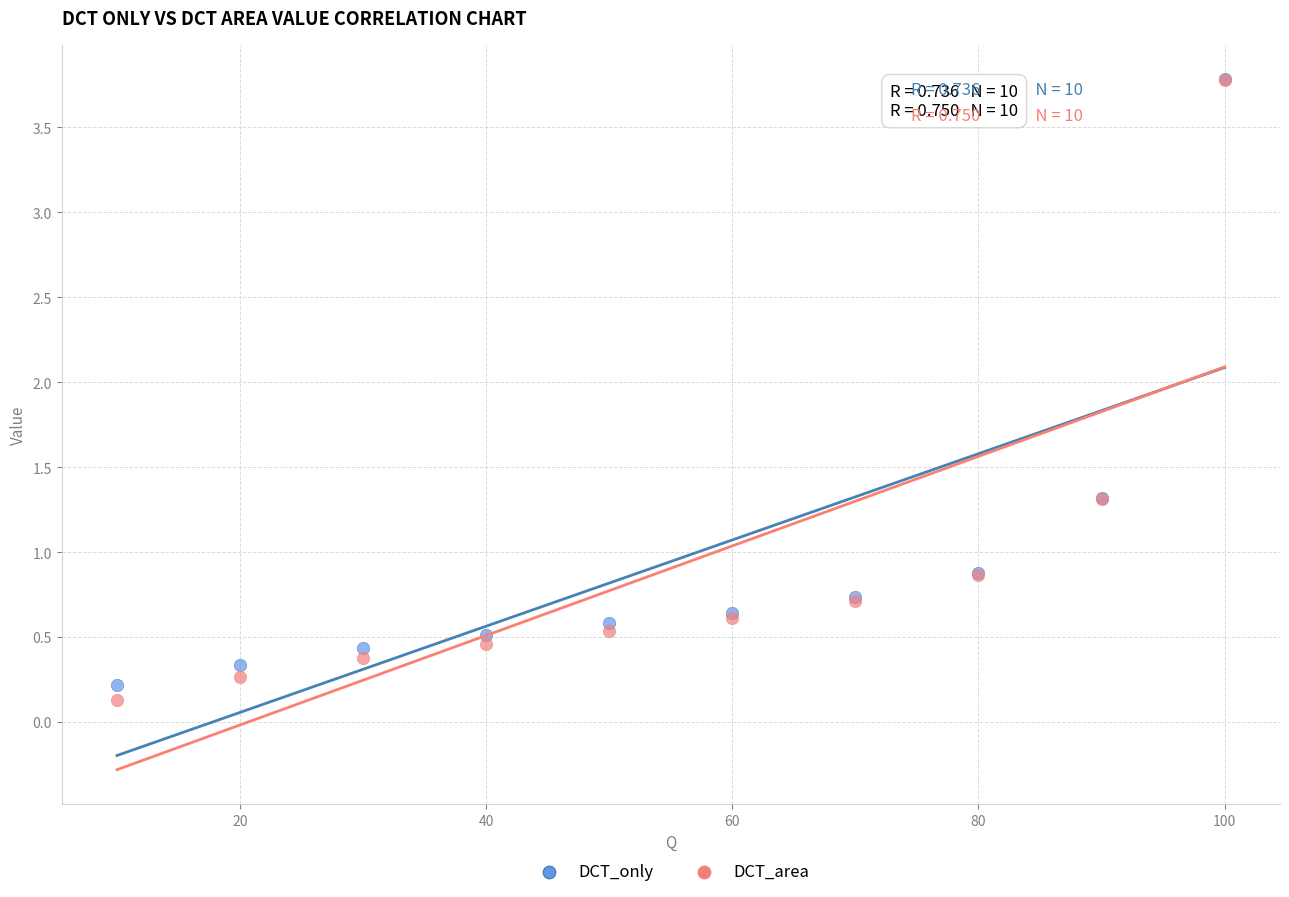

Which series reaches the minimum Y coordinate?

DCT_area